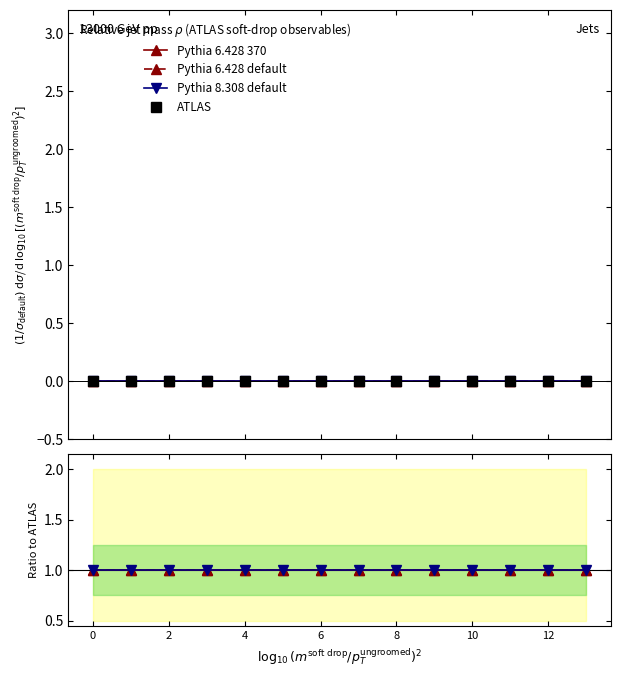

Which series changed the most between 7 and 13?

Pythia 6.428 370